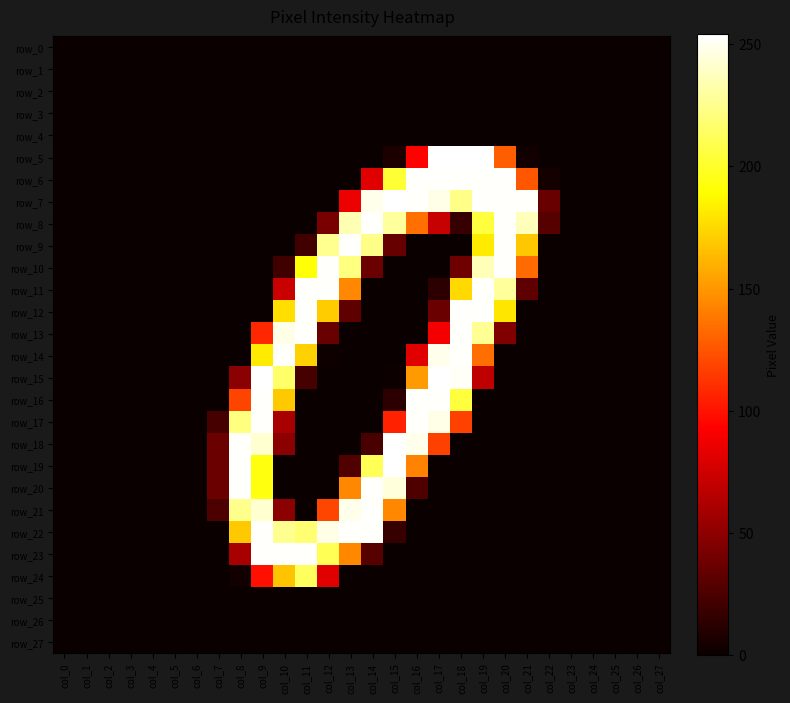

Between col_3 and col_10, which series saw the biggest shift?

row_14